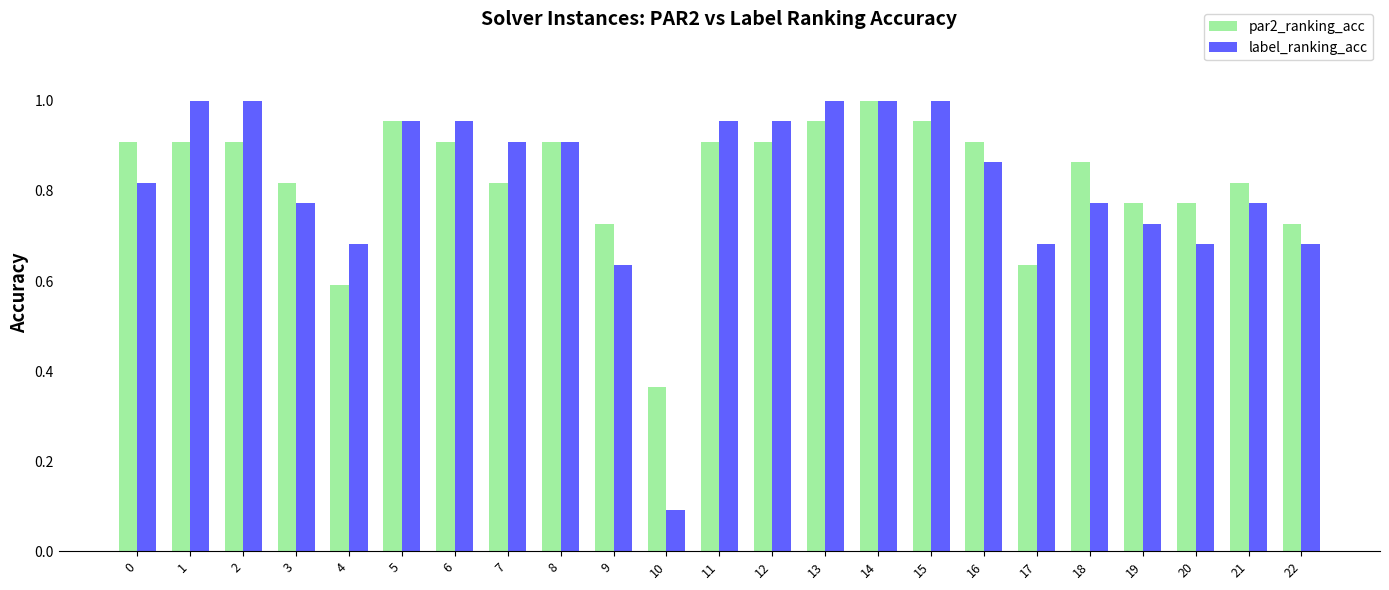

What is the difference between the label_ranking_acc values at 8 and 14?

0.1